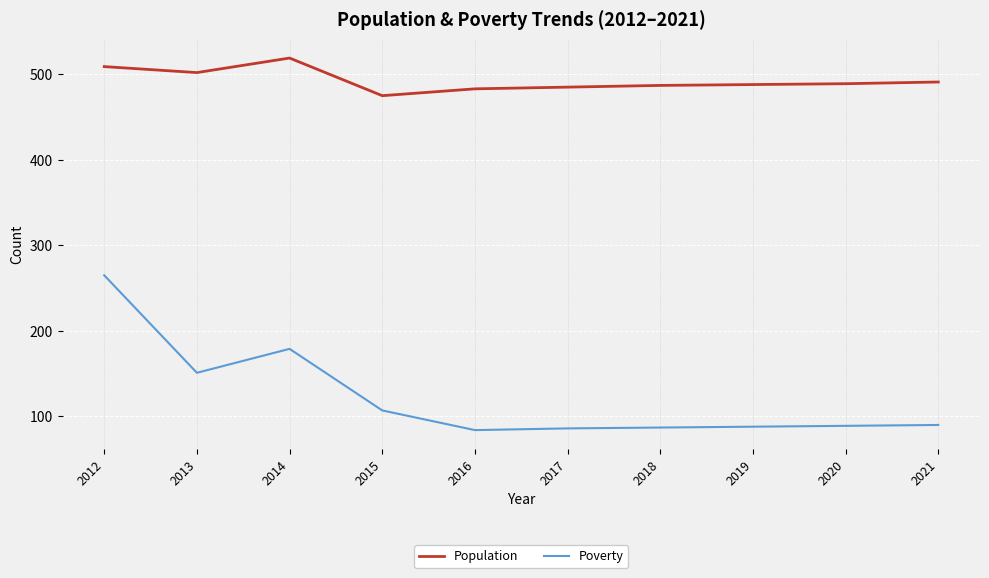

Does the chart display data point markers on the line(s)?

No